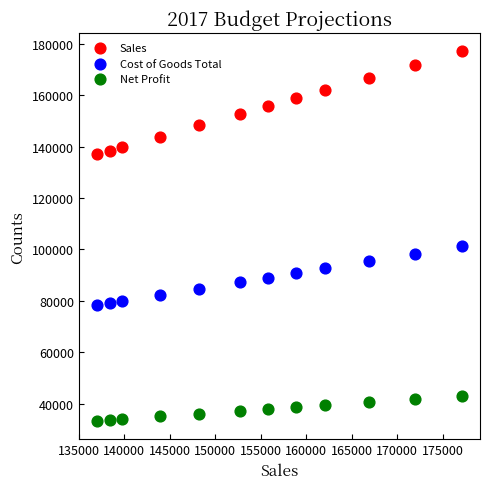

What is the X range (max minus min) for the scatter plot?

40090